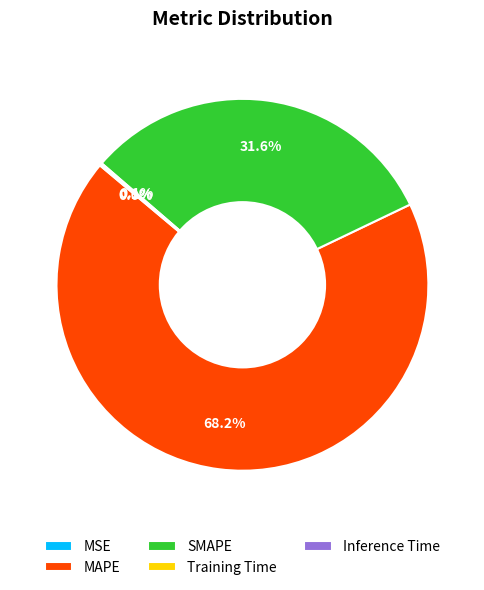

Which slice is the largest?

MAPE